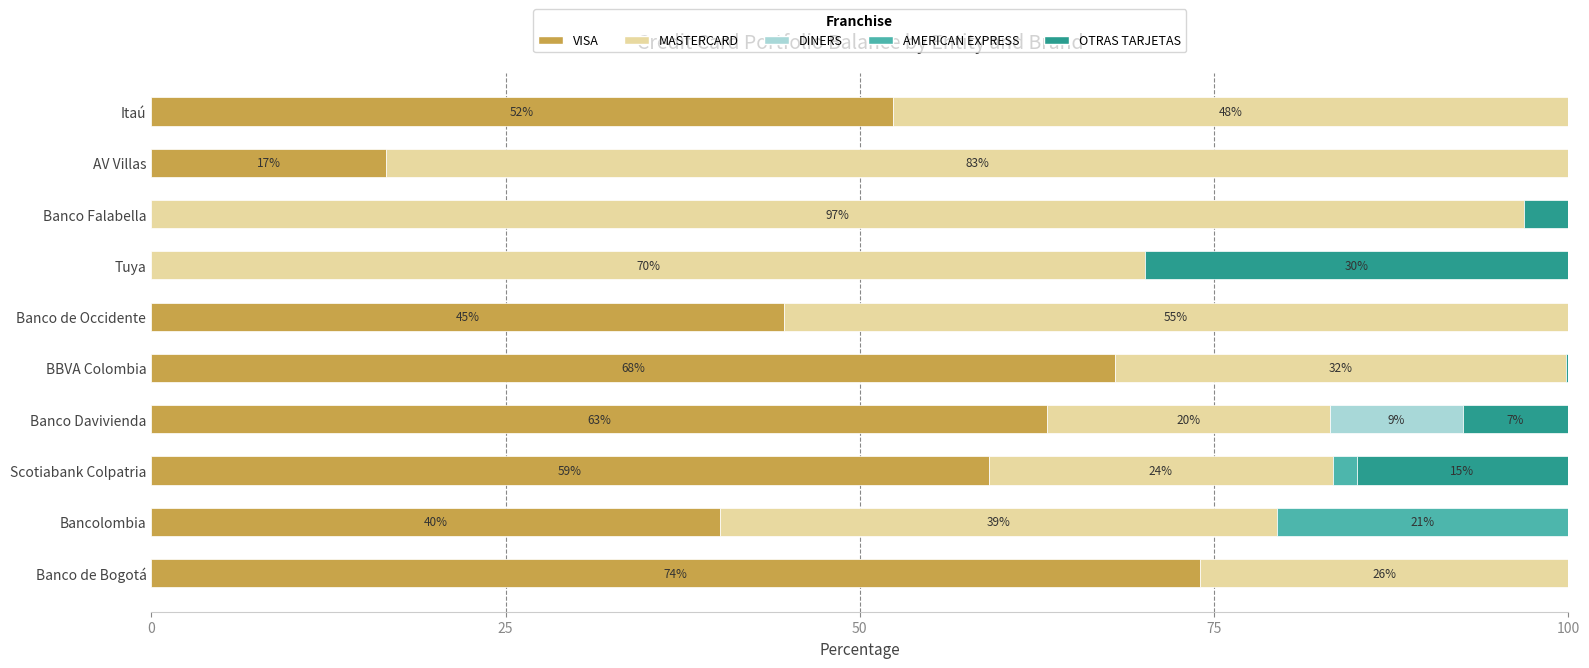

What is the total value across all series at Banco Falabella?

100.0